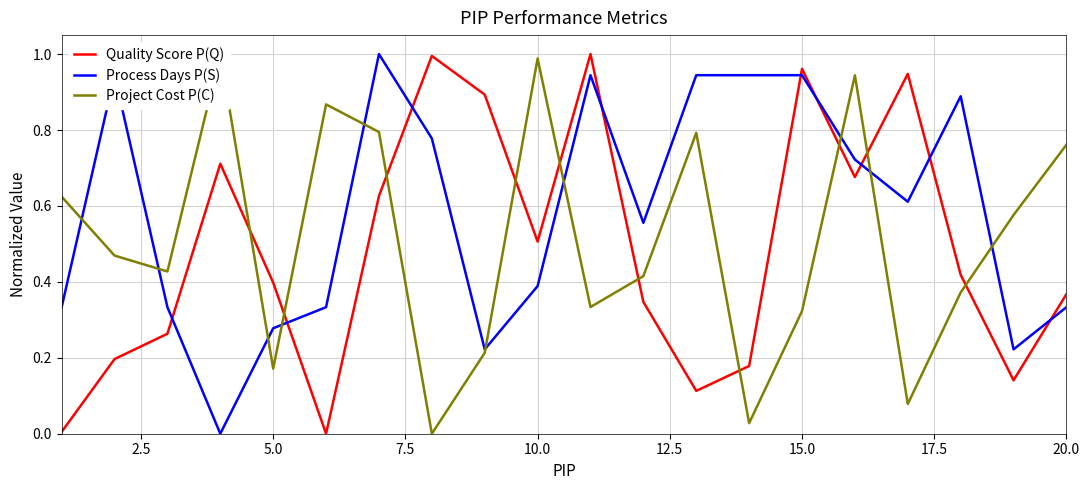

The Quality Score P(Q) series shows 0.6 at 20.0. True or false?

False